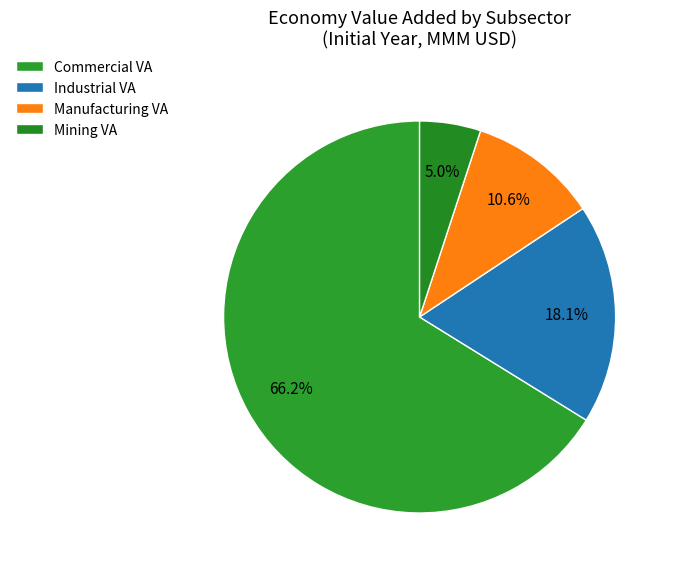

How many slices are in this pie chart?

4